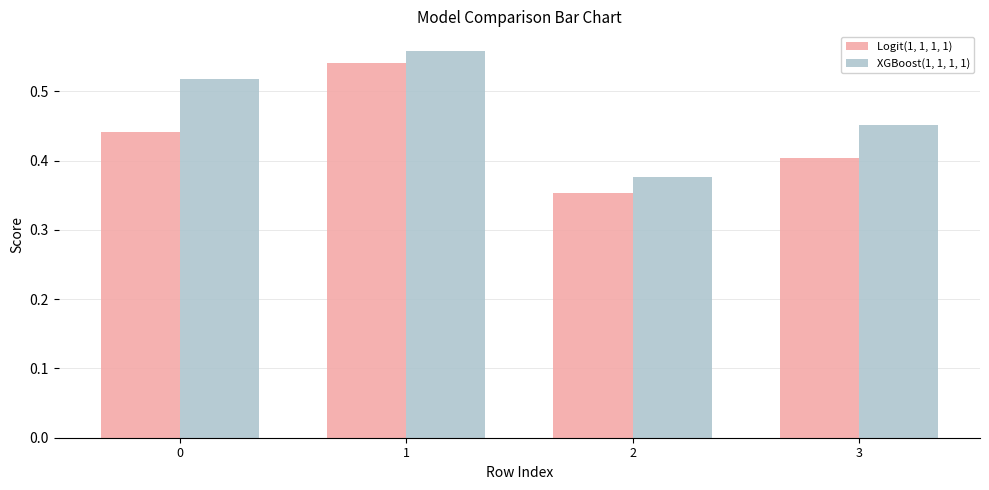

Does the chart contain stacked bars?

No